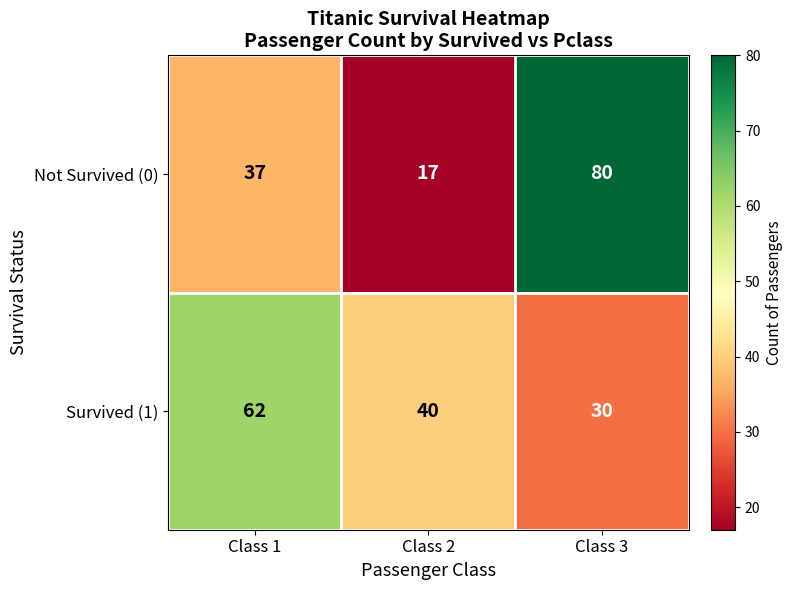

What is the smallest value displayed?

17